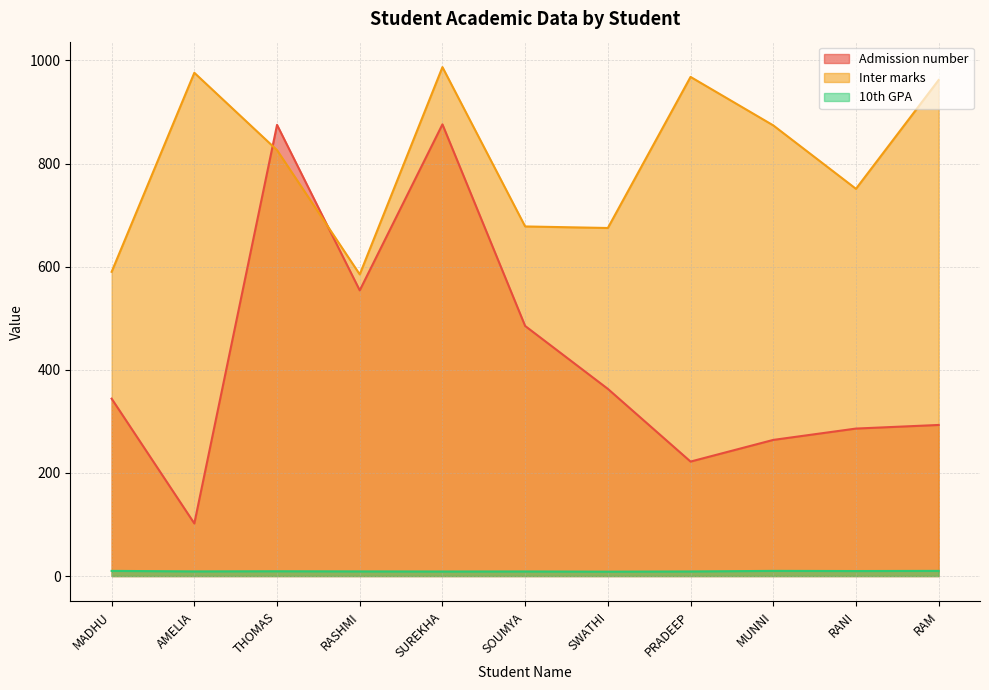

How many times do Admission number and Inter marks cross each other?

2